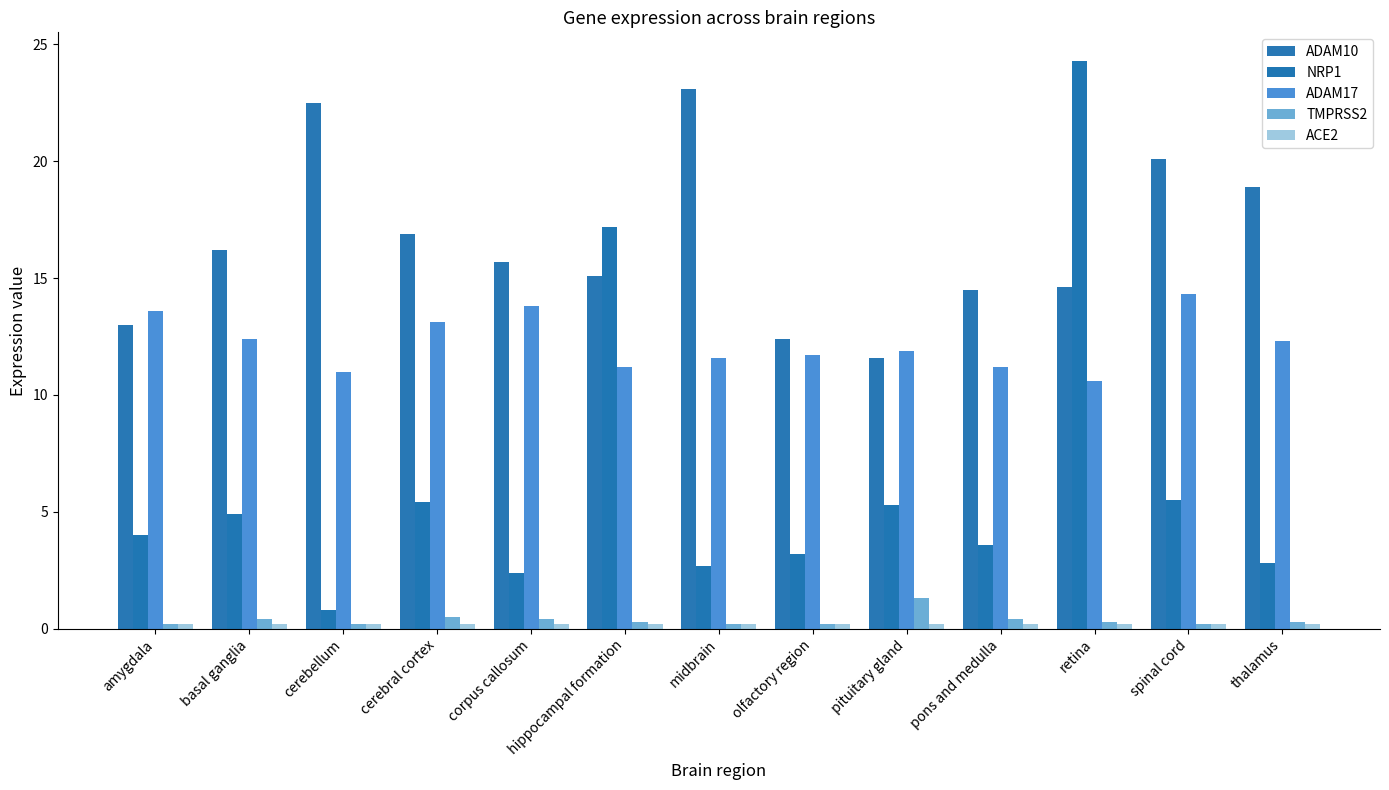

At how many categories does at least one series exceed 8?

13